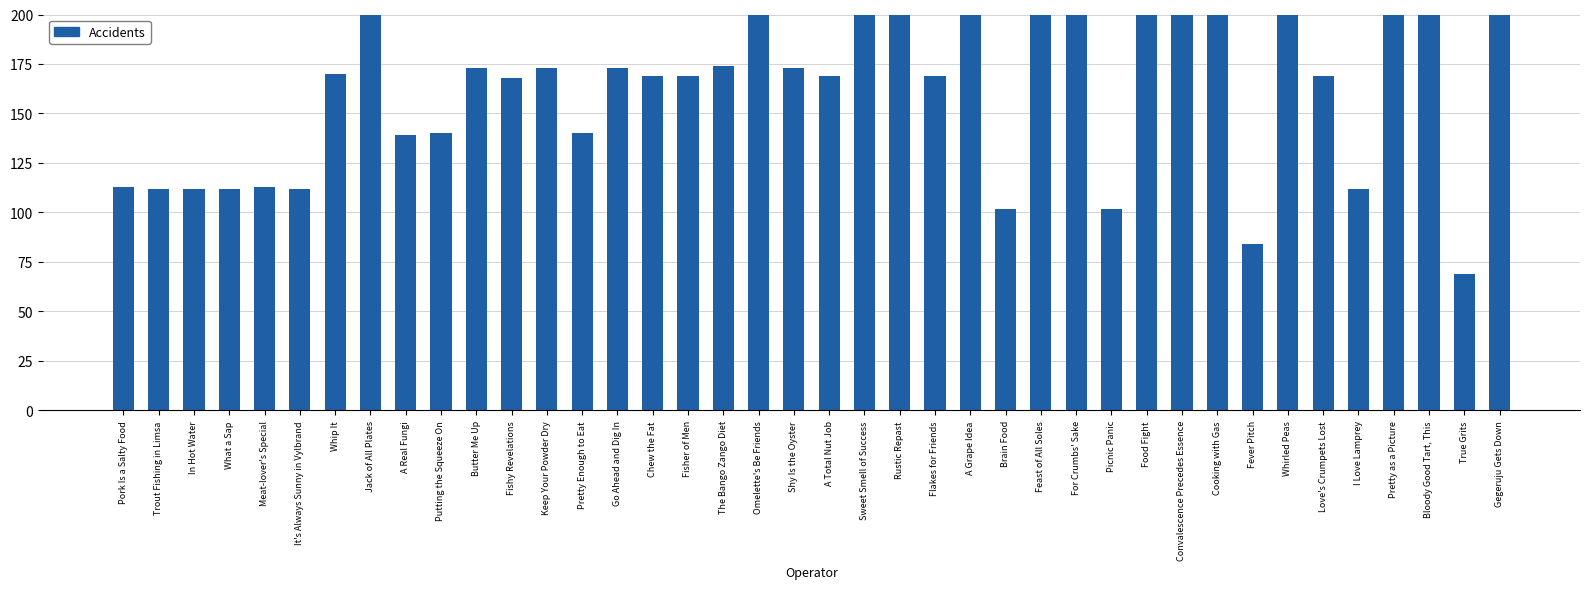

What position from the right is Omelette's Be Friends?

22